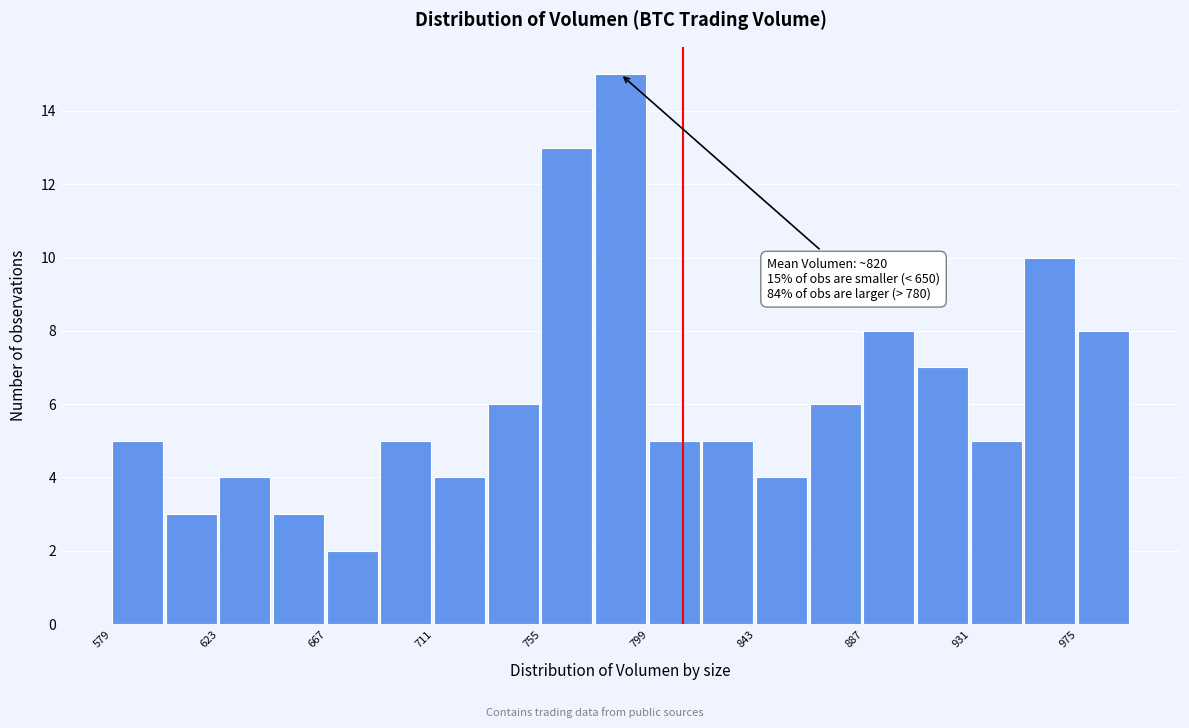

Over which range of the x-axis is the bar tallest?

780 to 800